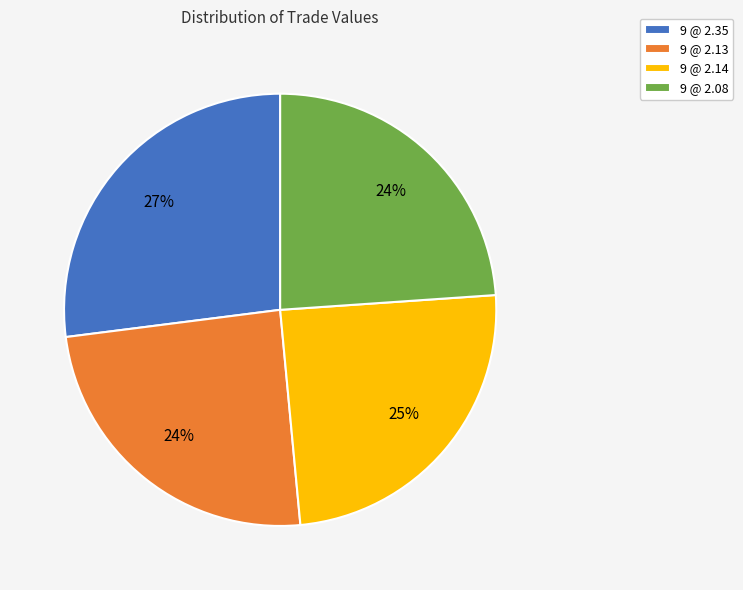

What percentage is the 9 @ 2.13 slice, to the nearest percent?

24%